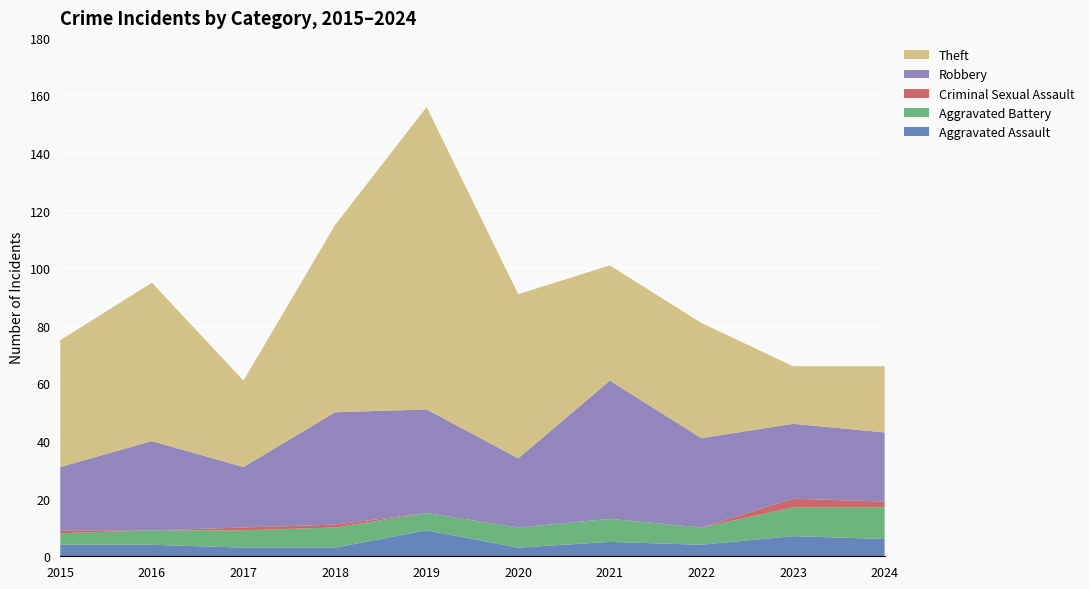

Reading left to right, what are all the values shown in this chart?

Aggravated Assault: 2015=4	2016=4	2017=3	2018=3	2019=9	2020=3	2021=5	2022=4	2023=7	2024=6
Aggravated Battery: 2015=4	2016=5	2017=6	2018=7	2019=6	2020=7	2021=8	2022=6	2023=10	2024=11
Criminal Sexual Assault: 2015=1	2016=0	2017=1	2018=1	2019=0	2020=0	2021=0	2022=0	2023=3	2024=2
Robbery: 2015=22	2016=31	2017=21	2018=39	2019=36	2020=24	2021=48	2022=31	2023=26	2024=24
Theft: 2015=44	2016=55	2017=30	2018=65	2019=105	2020=57	2021=40	2022=40	2023=20	2024=23